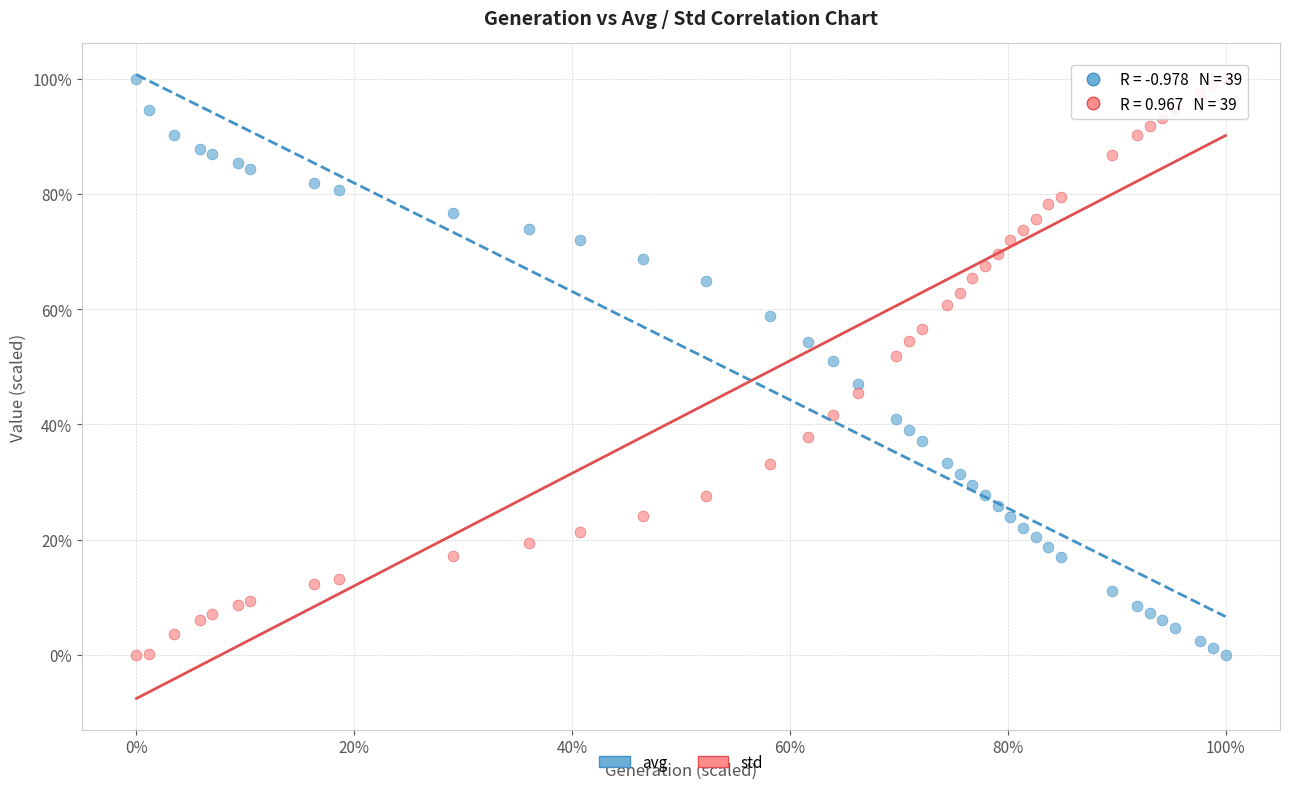

What are all the series names shown in the legend?

avg, std